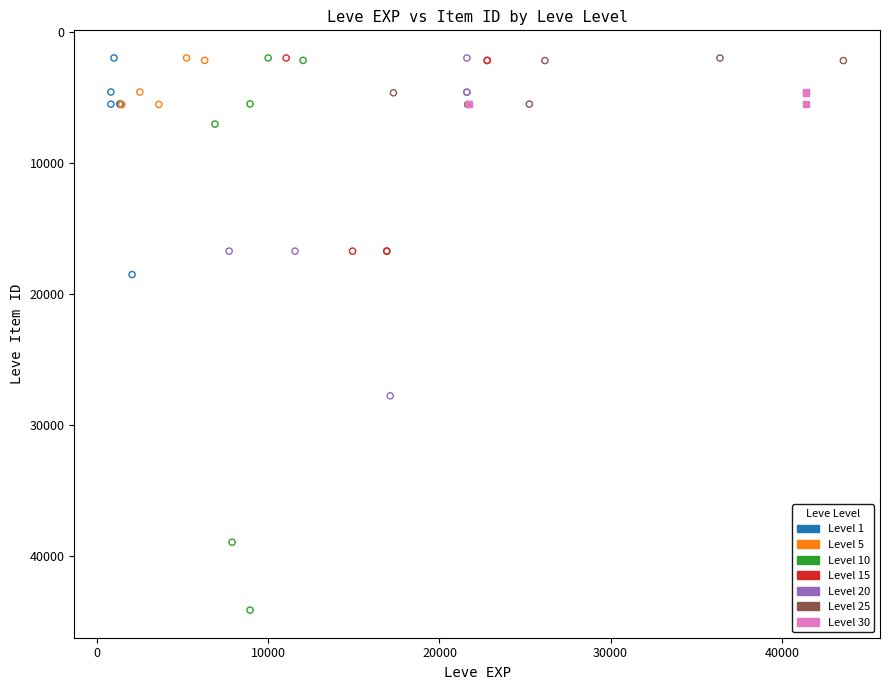

What are all the series names shown in the legend?

Level 1, Level 5, Level 10, Level 15, Level 20, Level 25, Level 30